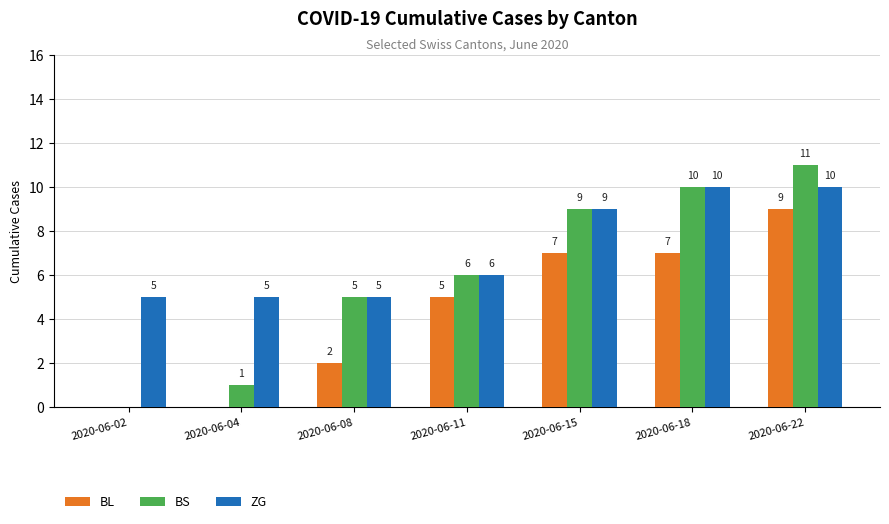

How many groups of bars are there?

7